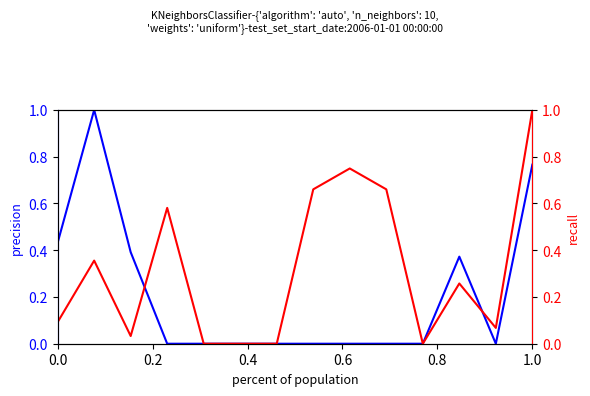

Rank the series by their average value, from lowest to highest.

precision, recall